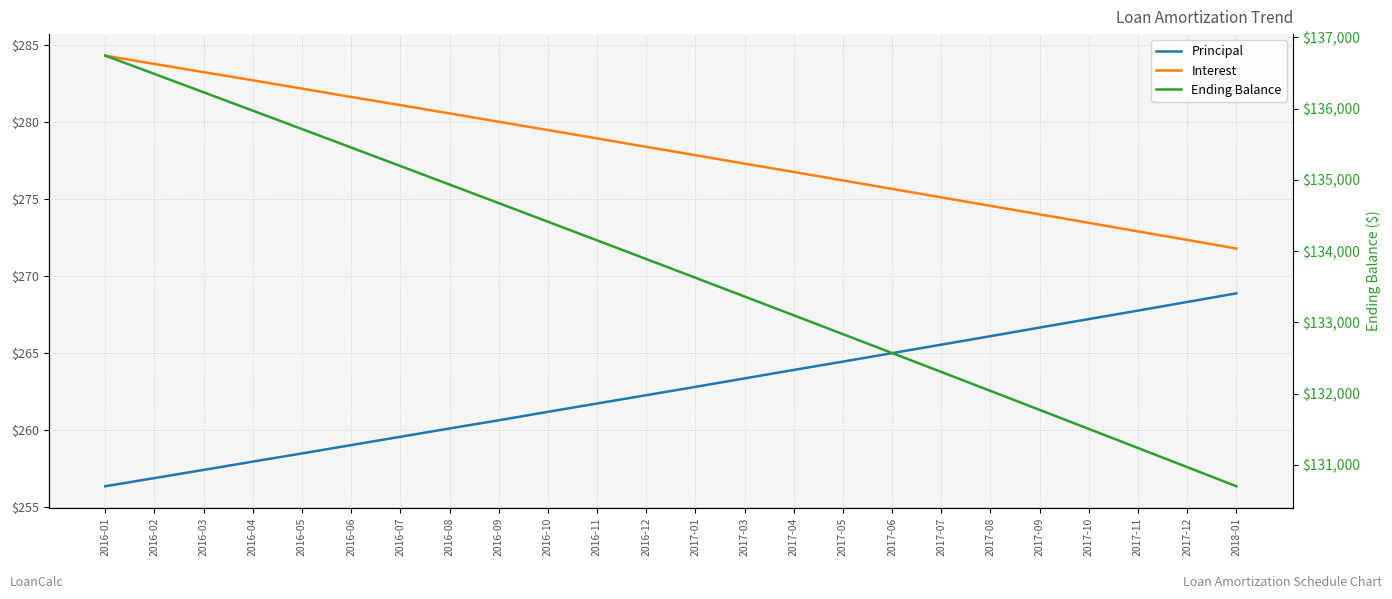

At 2017-06, list the series in order from largest to smallest.

Ending Balance, Interest, Principal